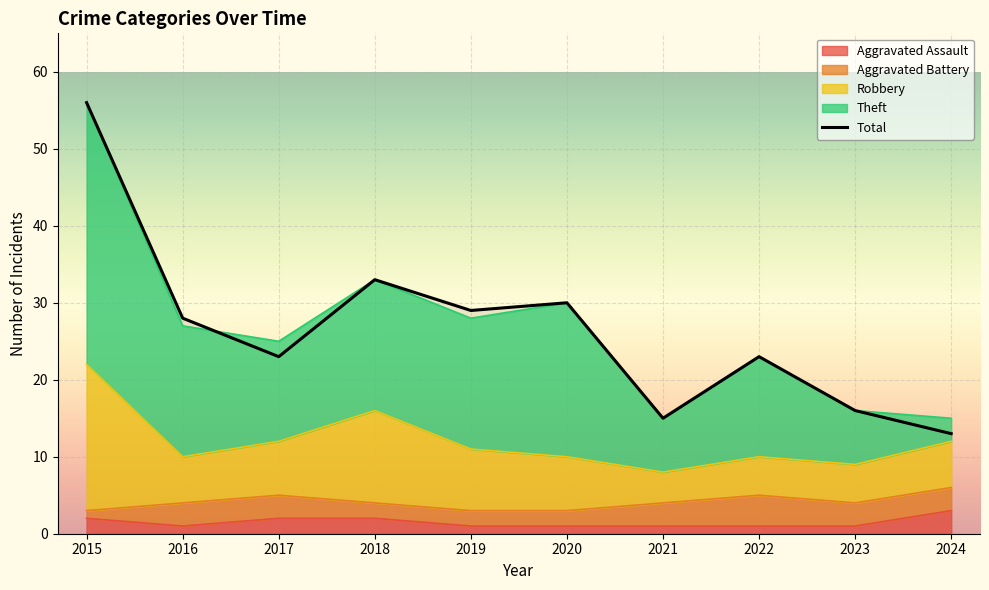

Count the number of categories in the chart.

10